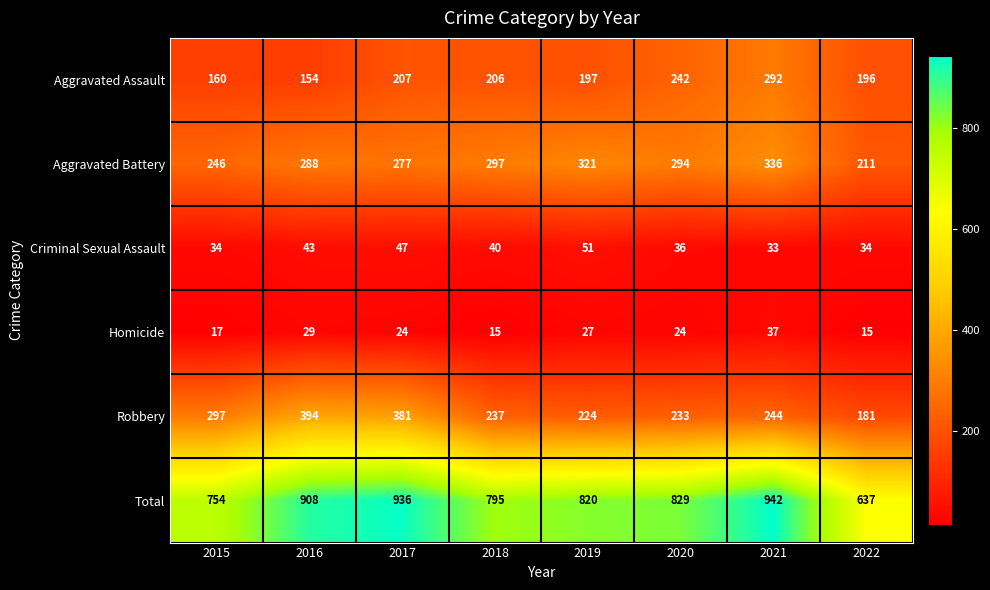

What is the maximum value for Aggravated Assault?

292